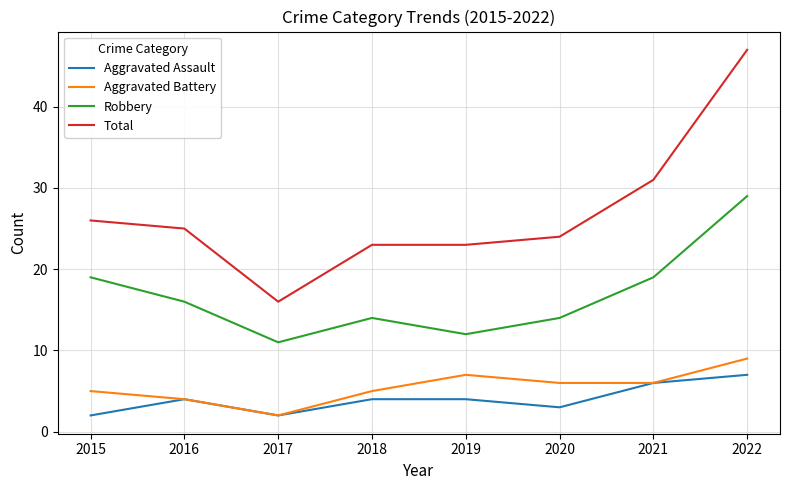

Is the value of Total at 2016 greater than the value of Aggravated Battery at 2018?

Yes